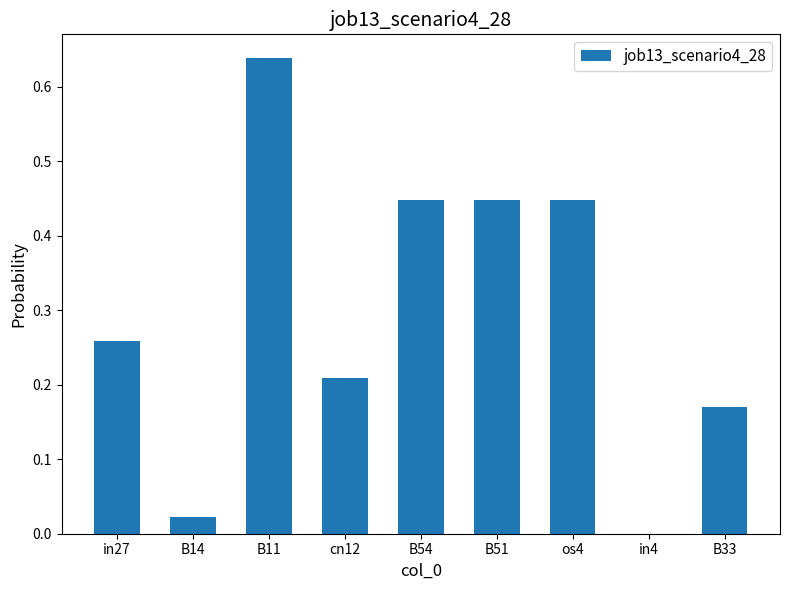

Where is the data nearest to the value 0?

in4